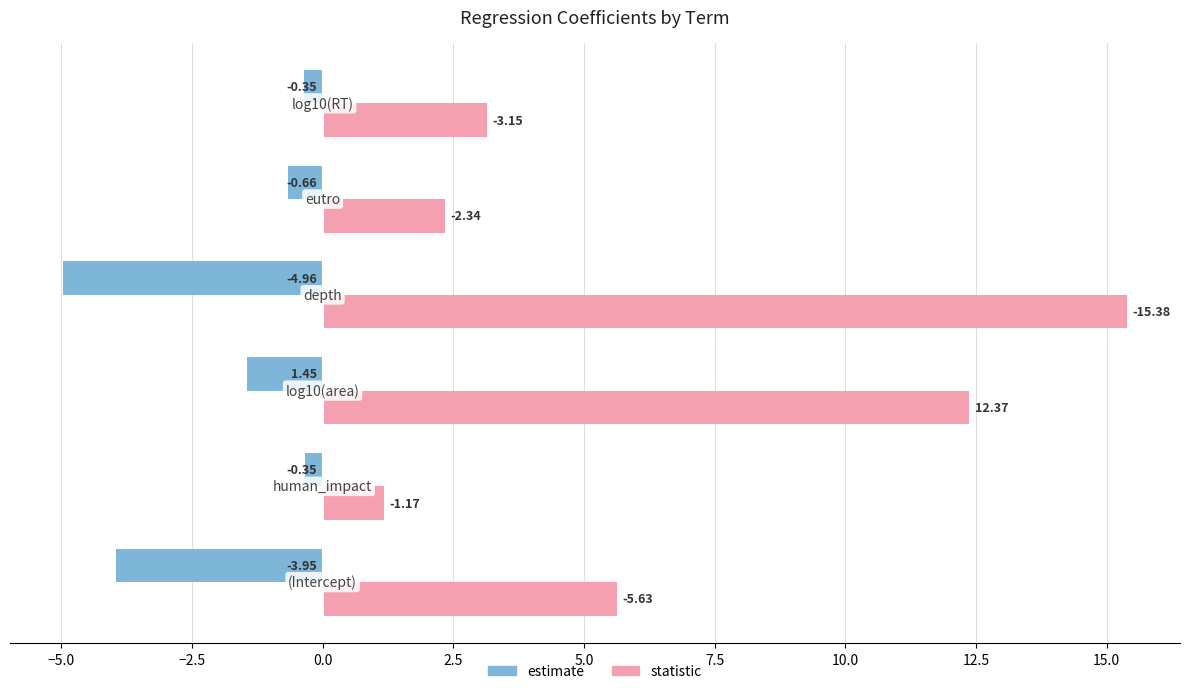

List the series in order of their overall mean, lowest first.

estimate, statistic